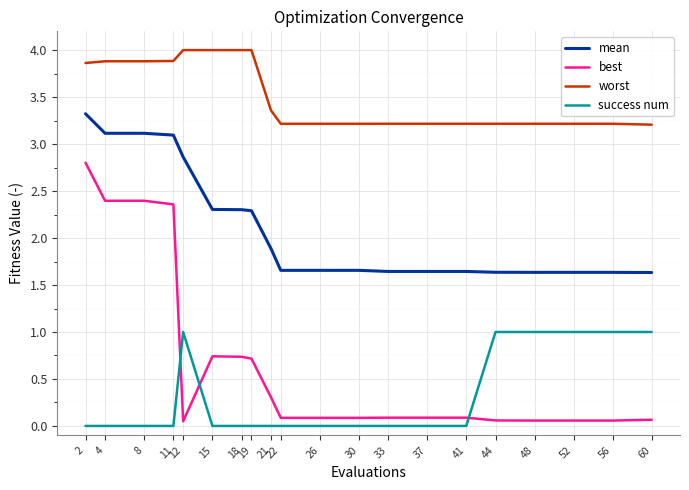

Is the value of worst at 30 greater than the value of best at 15?

Yes